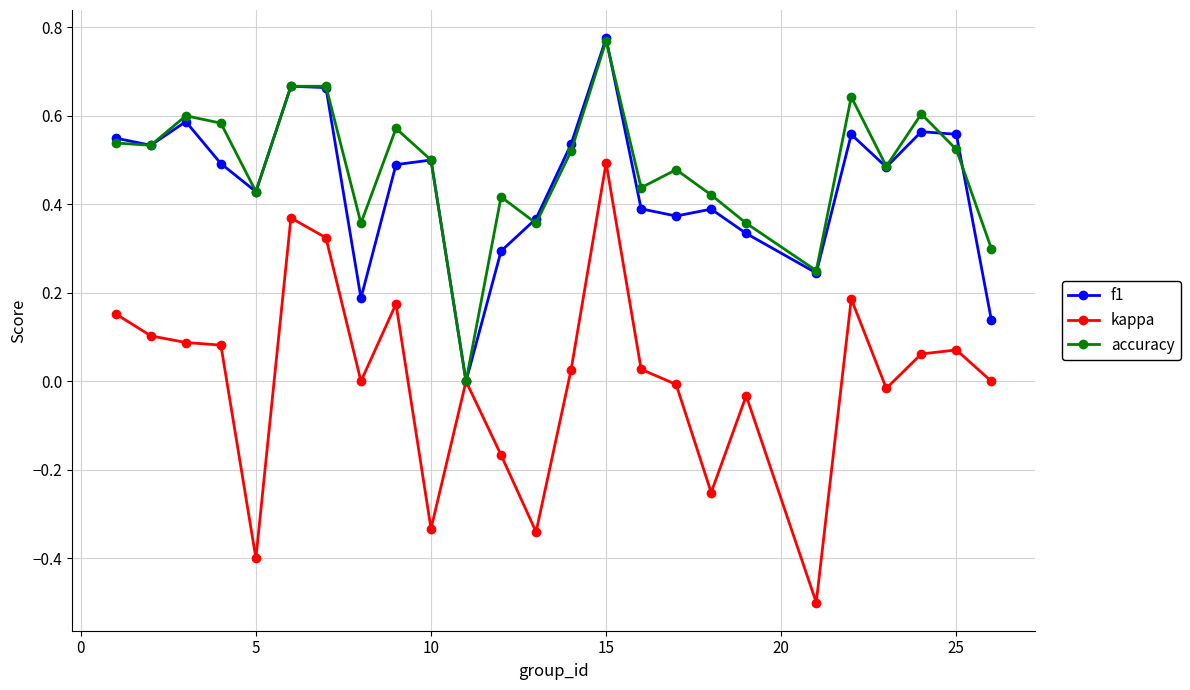

Which series has the largest range (max minus min)?

kappa